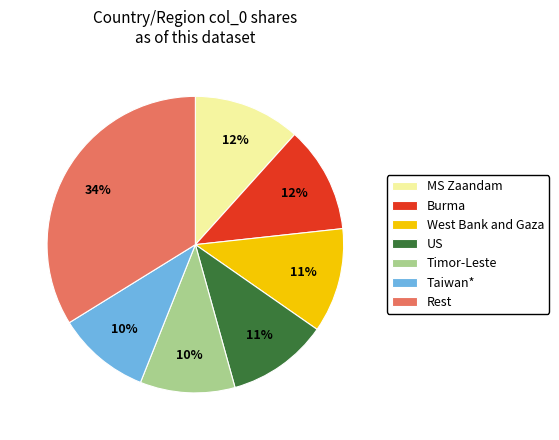

Count the number of slices in the pie.

7